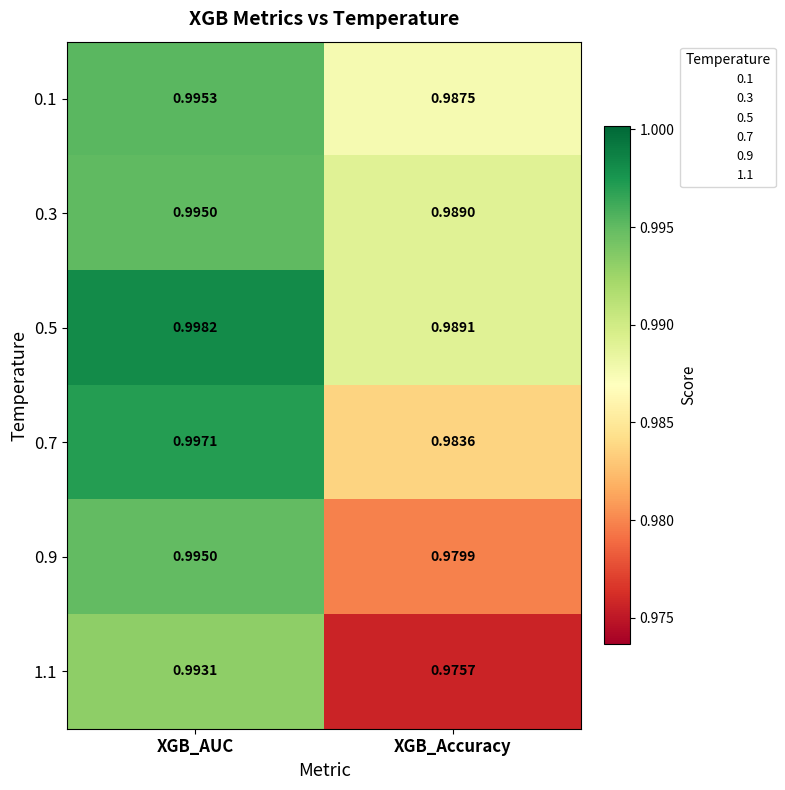

Between XGB_AUC and XGB_Accuracy, which series saw the biggest shift?

1.1